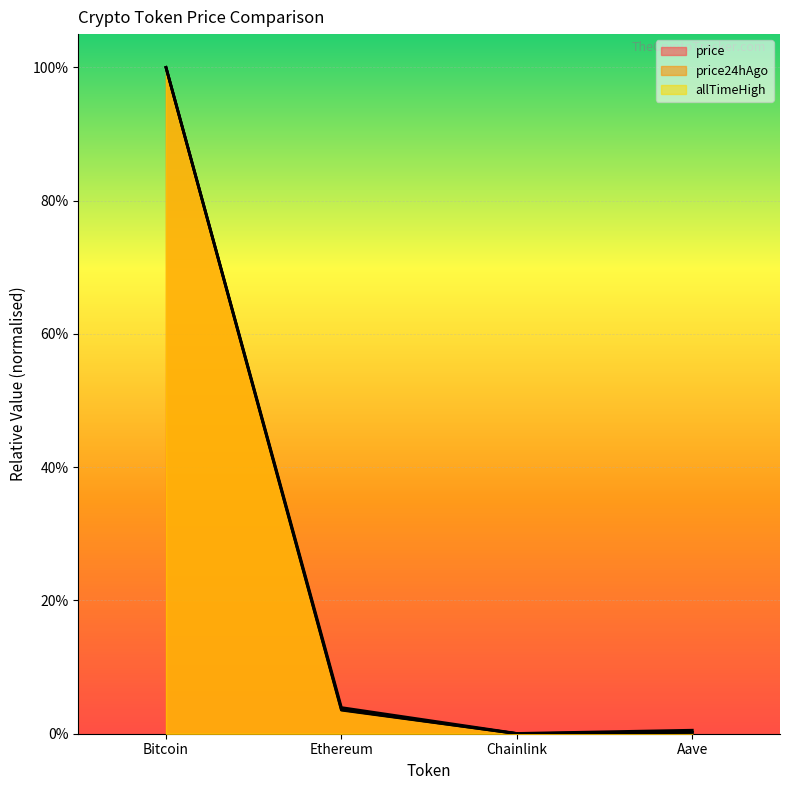

What is the sum of all price values?

1.0